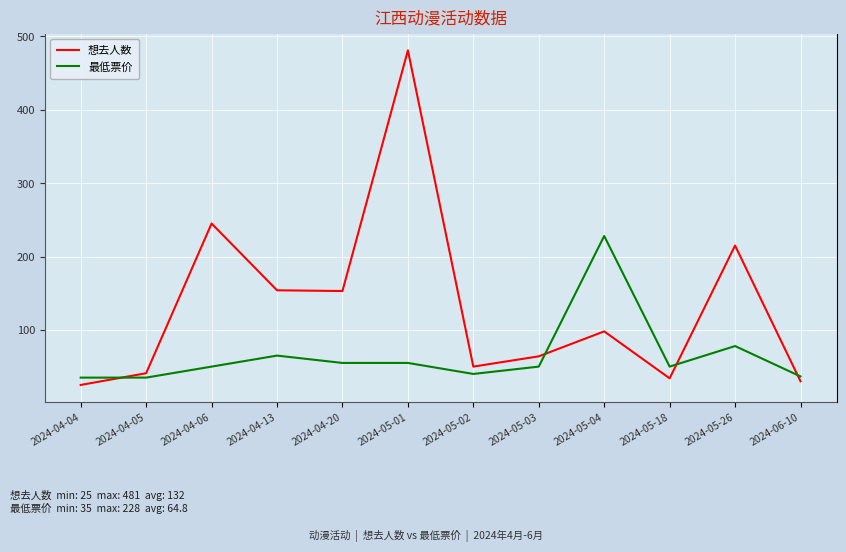

Which series has the largest range (max minus min)?

想去人数